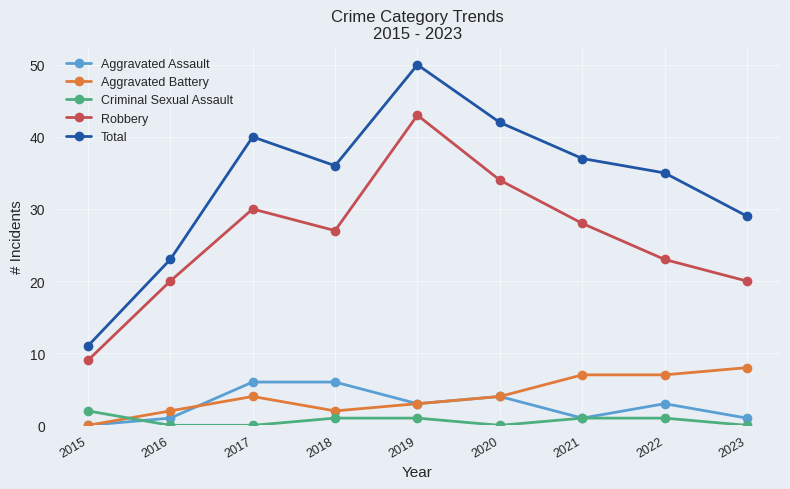

Does the chart display data point markers on the line(s)?

Yes